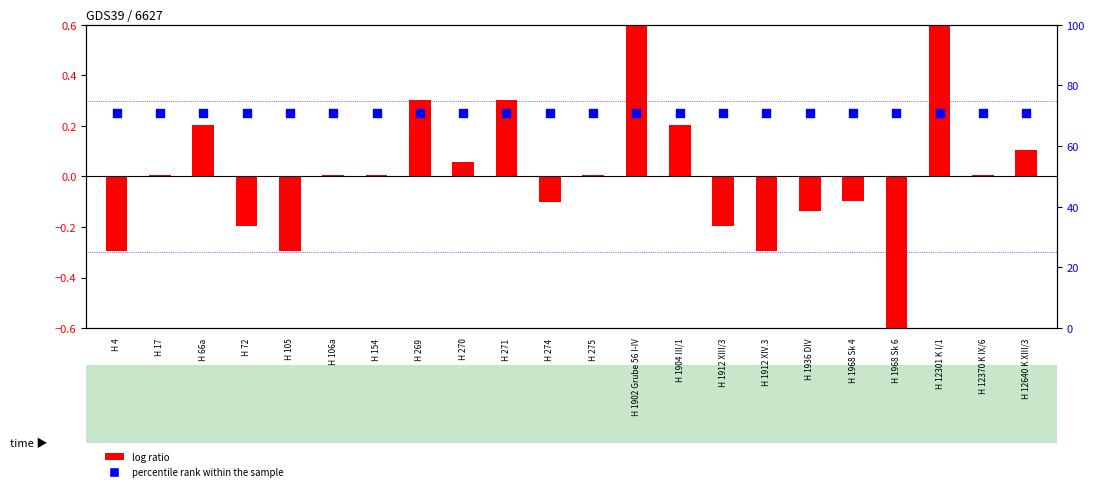

Which series contains the highest Y value?

percentile rank within the sample